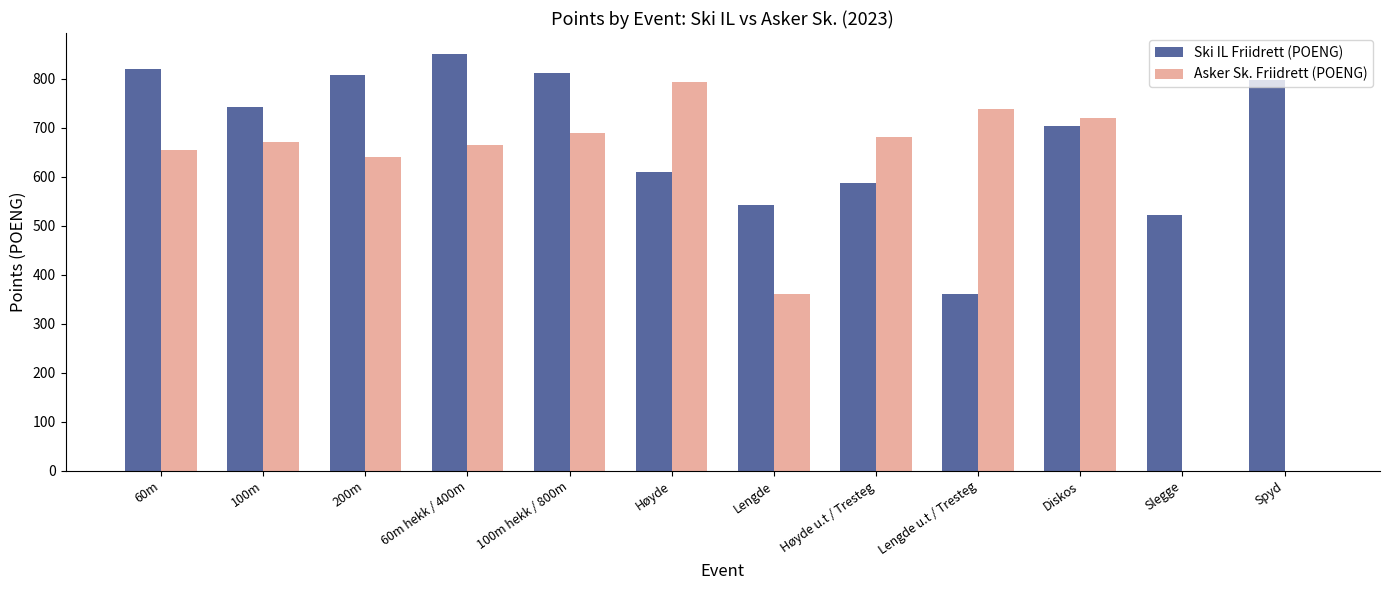

Which series changed the most between 60m hekk / 400m and Lengde?

Ski IL Friidrett (POENG)